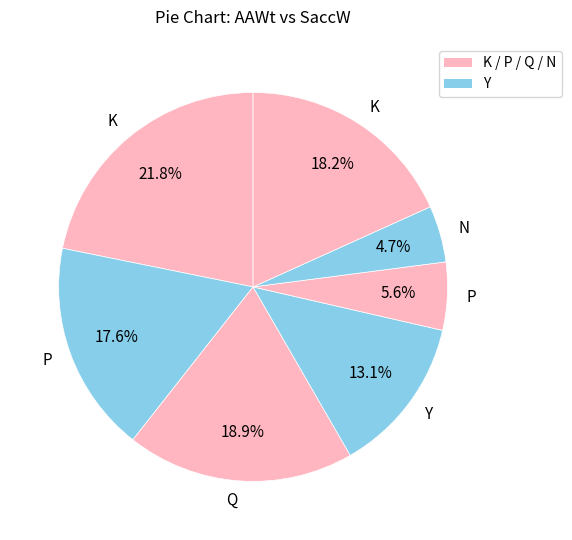

Is there a majority slice in this chart?

No